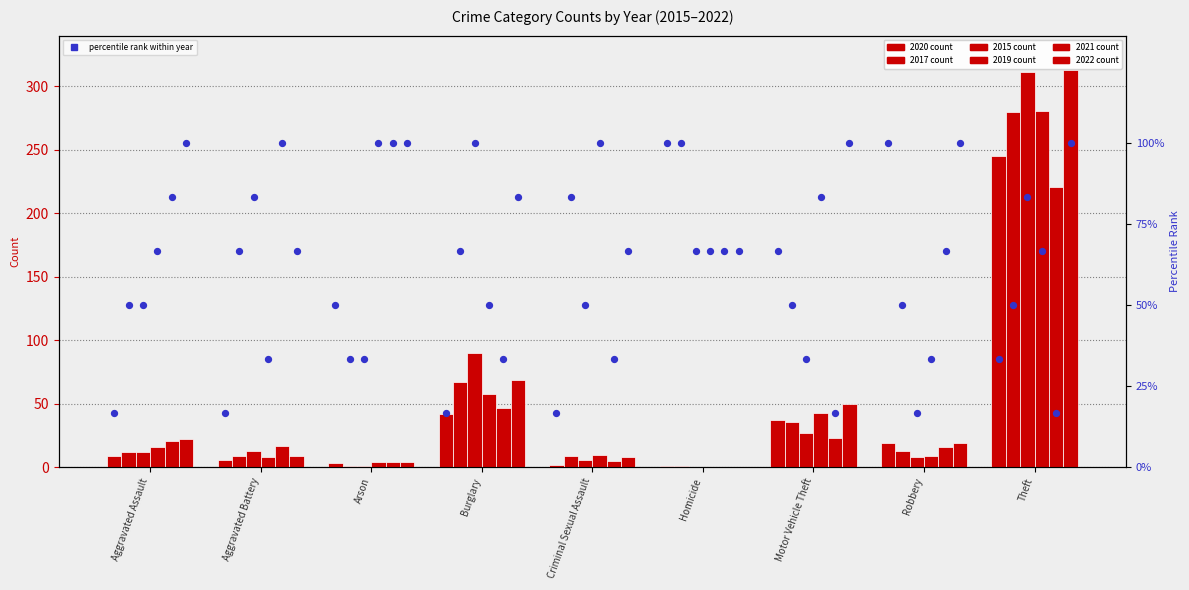

What are all the series names shown in the legend?

2020, 2017, 2015, 2019, 2021, 2022